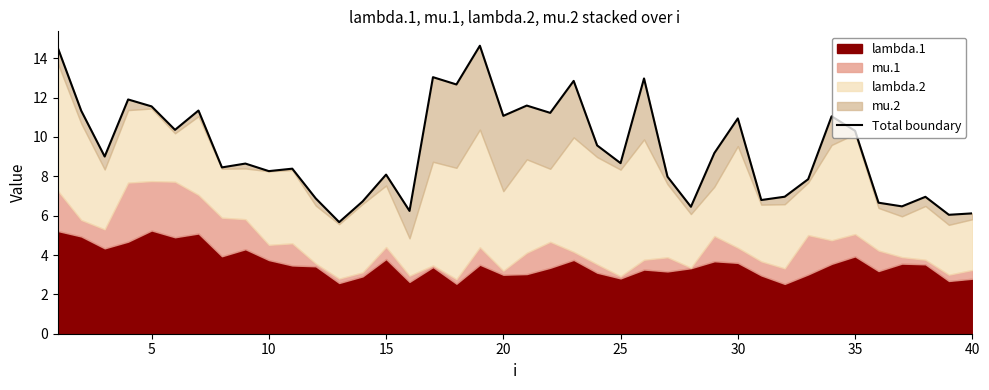

How many values exceed 9?

20